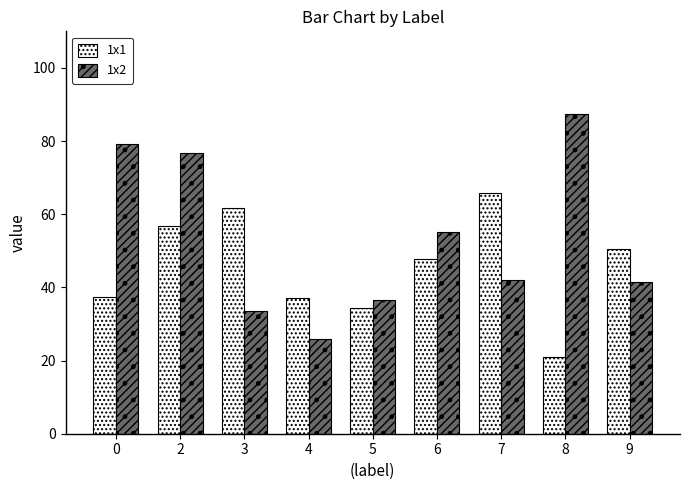

List the series in order of their peak value, highest first.

1x2, 1x1